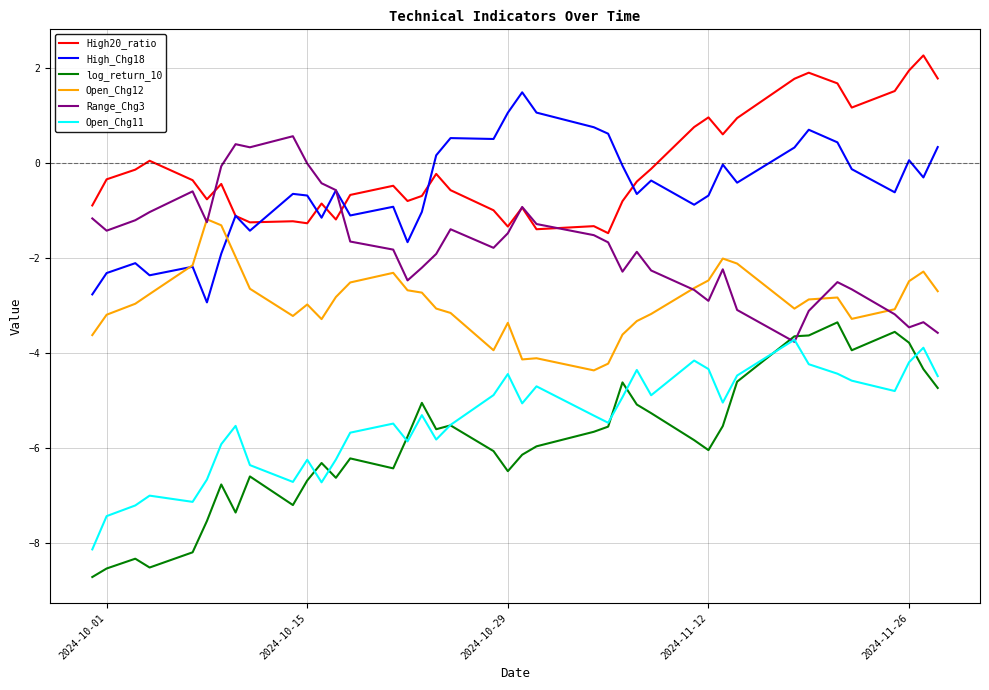

What is the difference between the maximum and second lowest values in the Open_Chg12 series?

3.0